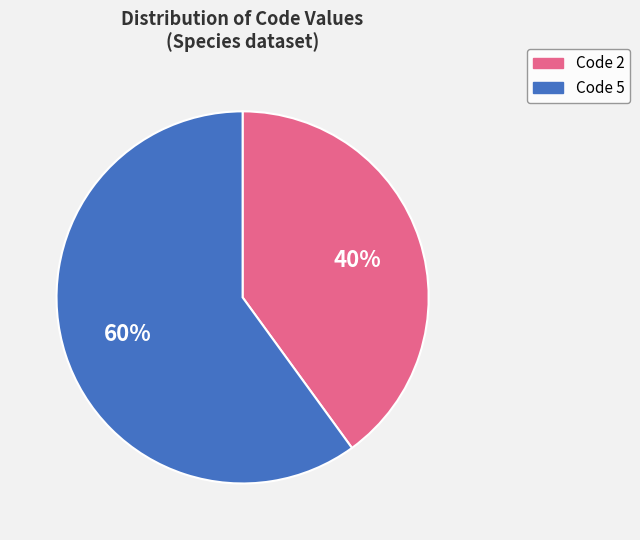

Which slice is the smallest?

Code 2